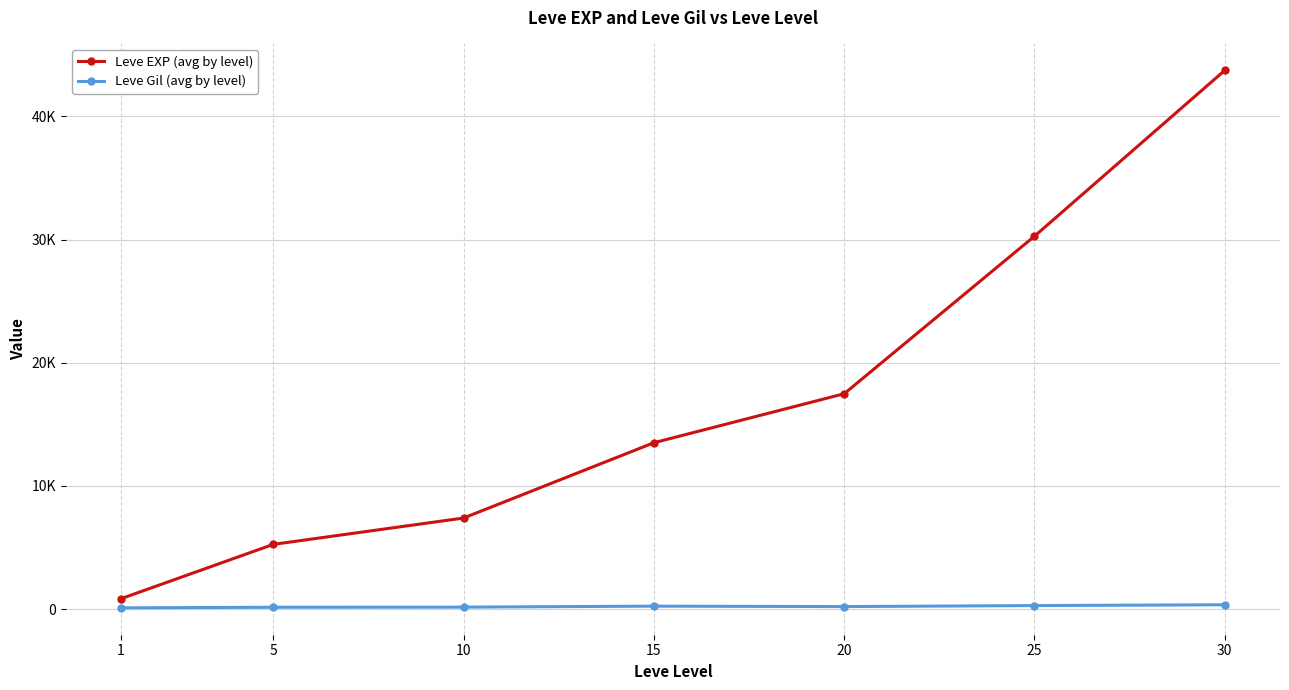

True or false: Leve Gil (avg by level) and Leve EXP (avg by level) cross at least once.

False